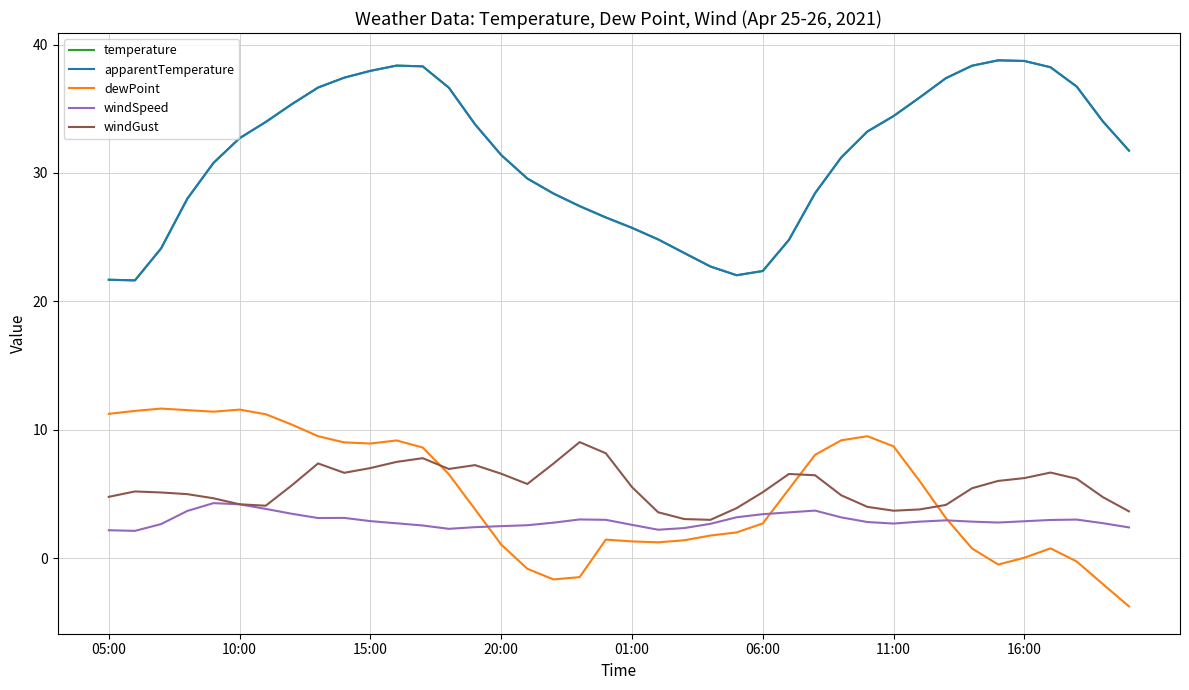

True or false: apparentTemperature has more than 2 points higher than both neighbors.

False